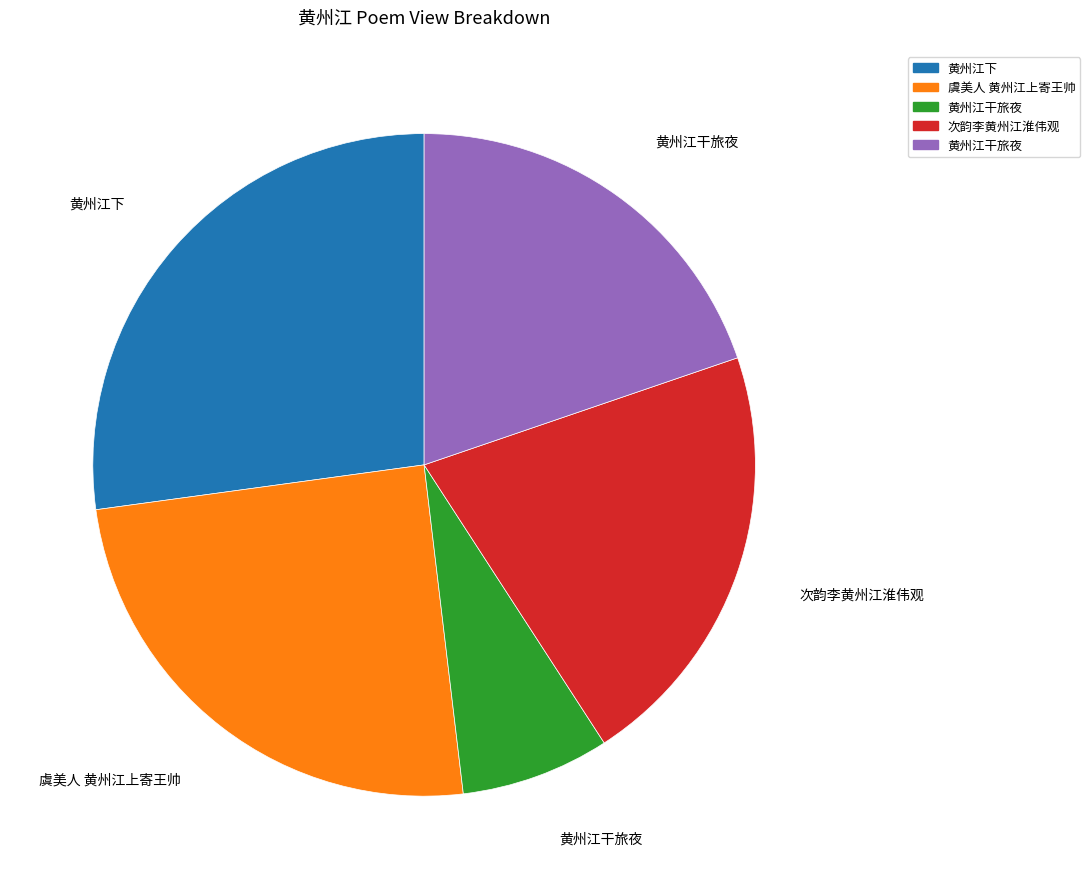

Is there any slice that represents more than half of the pie?

No